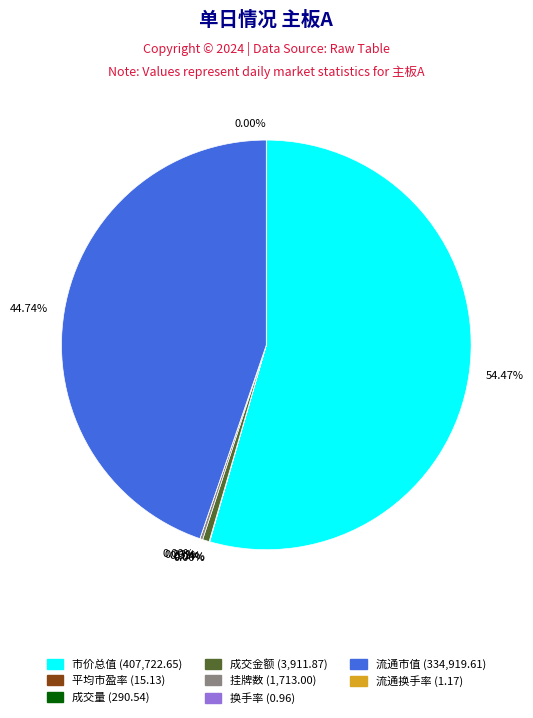

Does any single category account for the majority?

Yes